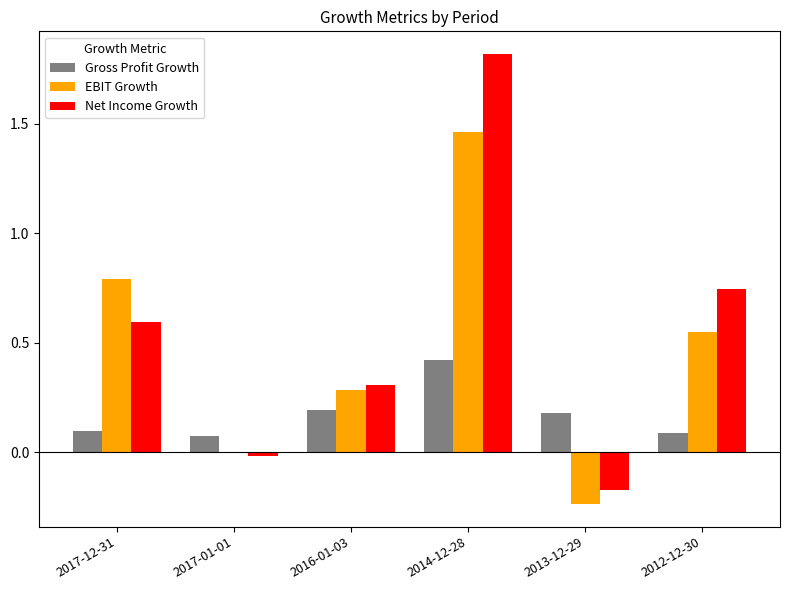

Which label corresponds to the largest value in the chart?

2014-12-28